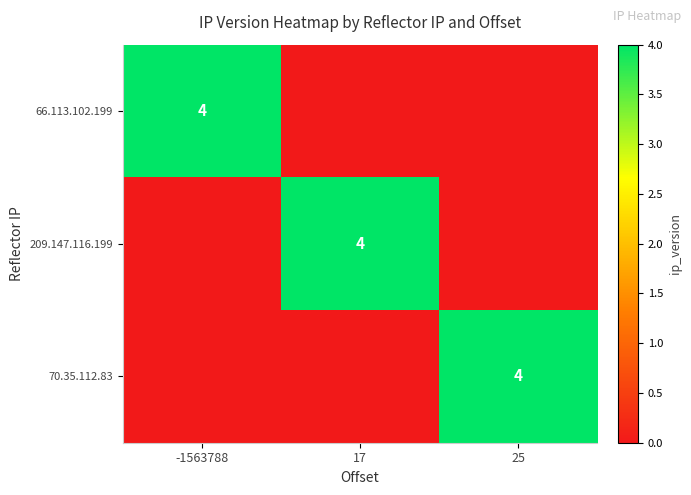

True or false: 209.147.116.199 has a value of 6 at 17.

False